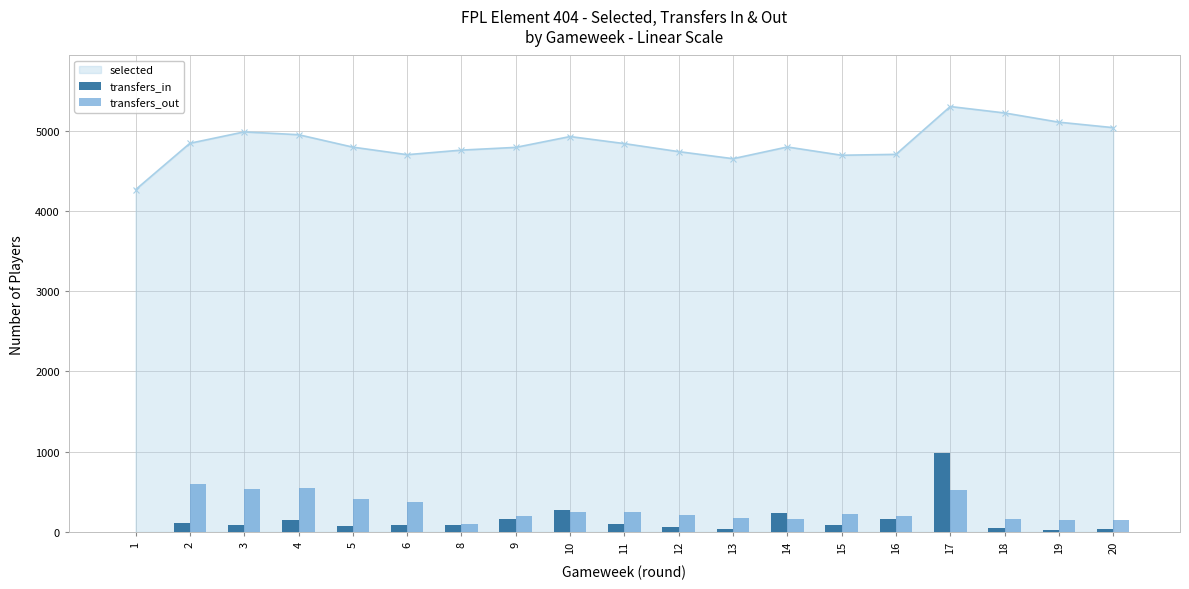

True or false: selected has more than 0 points higher than both neighbors.

True